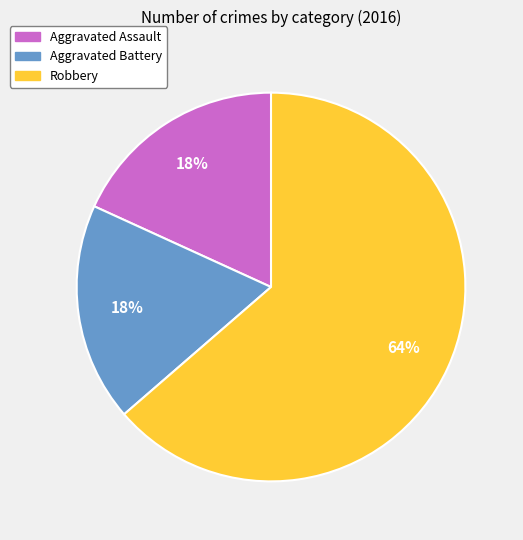

The Aggravated Battery slice represents 18% of the pie. True or false?

True